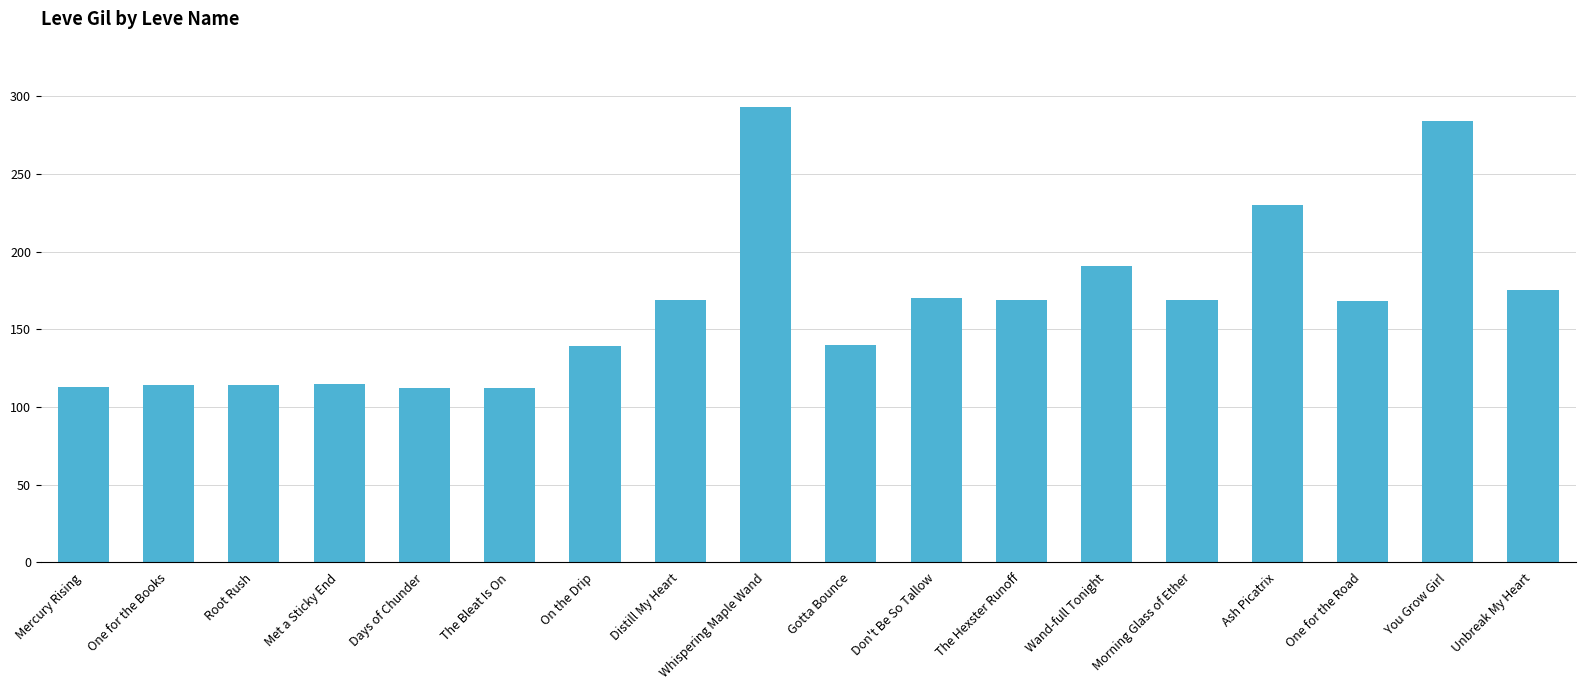

What is the value of the 4th bar from the left?

115